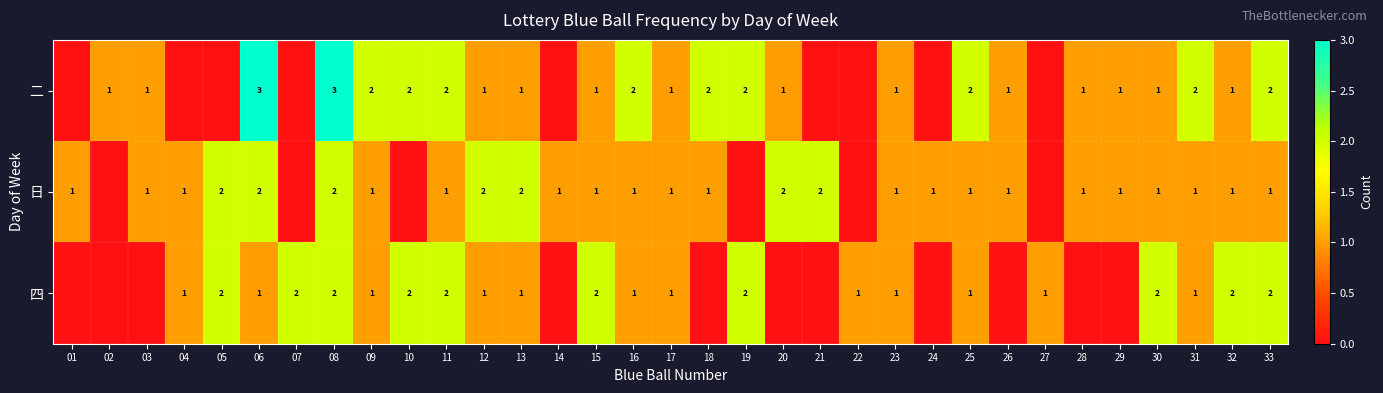

The 四 series shows 2 at 04. True or false?

False